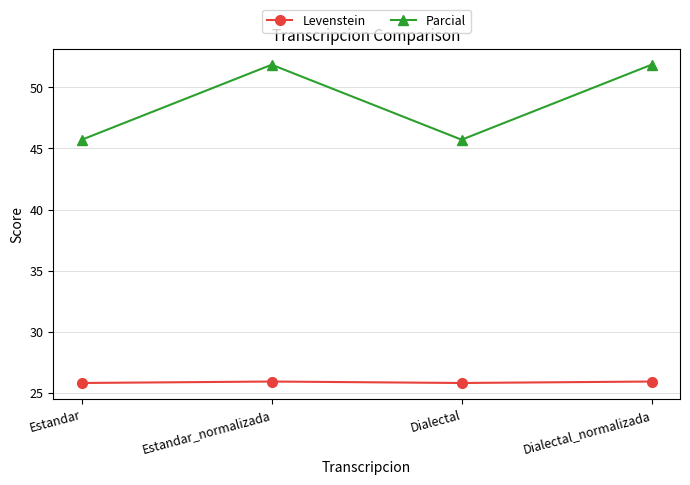

What is the sum of the Levenstein values at Estandar and Dialectal?

51.6